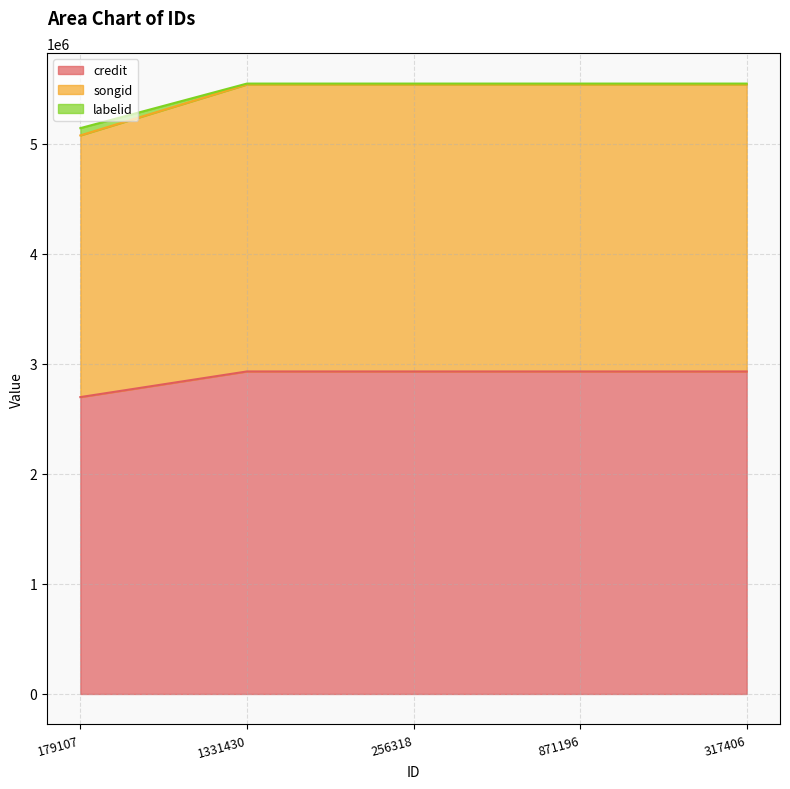

True or false: songid and credit intersect in this chart.

False